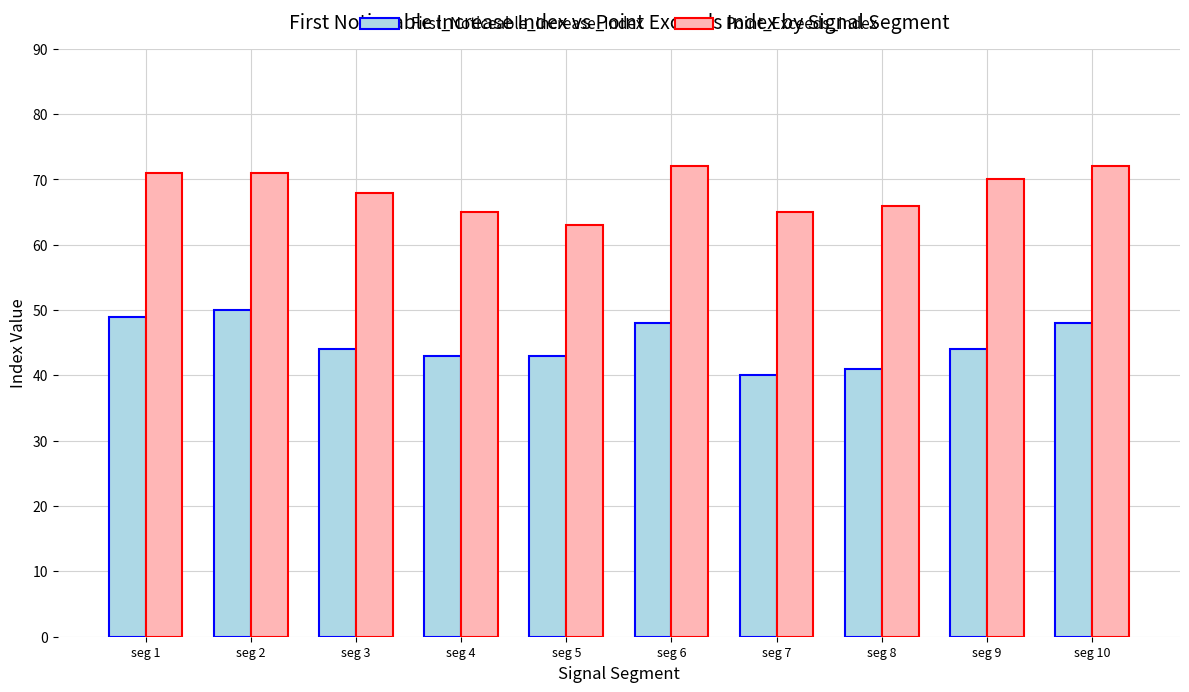

At how many categories does at least one series exceed 49?

10